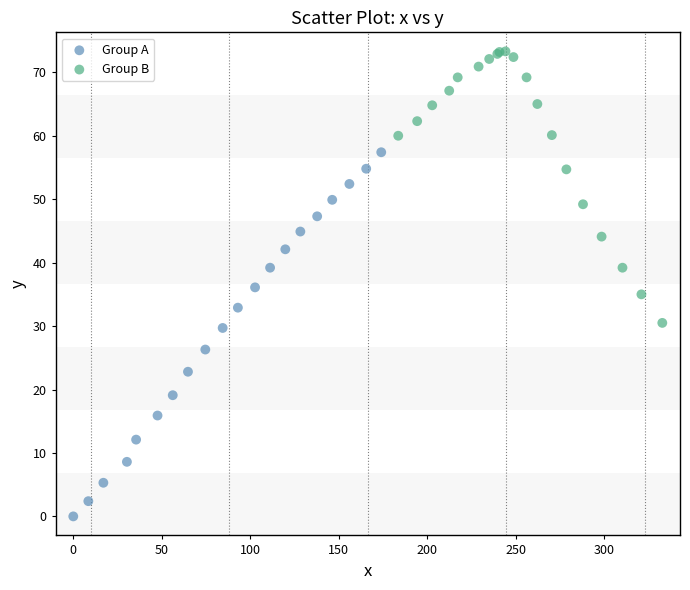

Which series has the largest Y range (max minus min)?

Group A